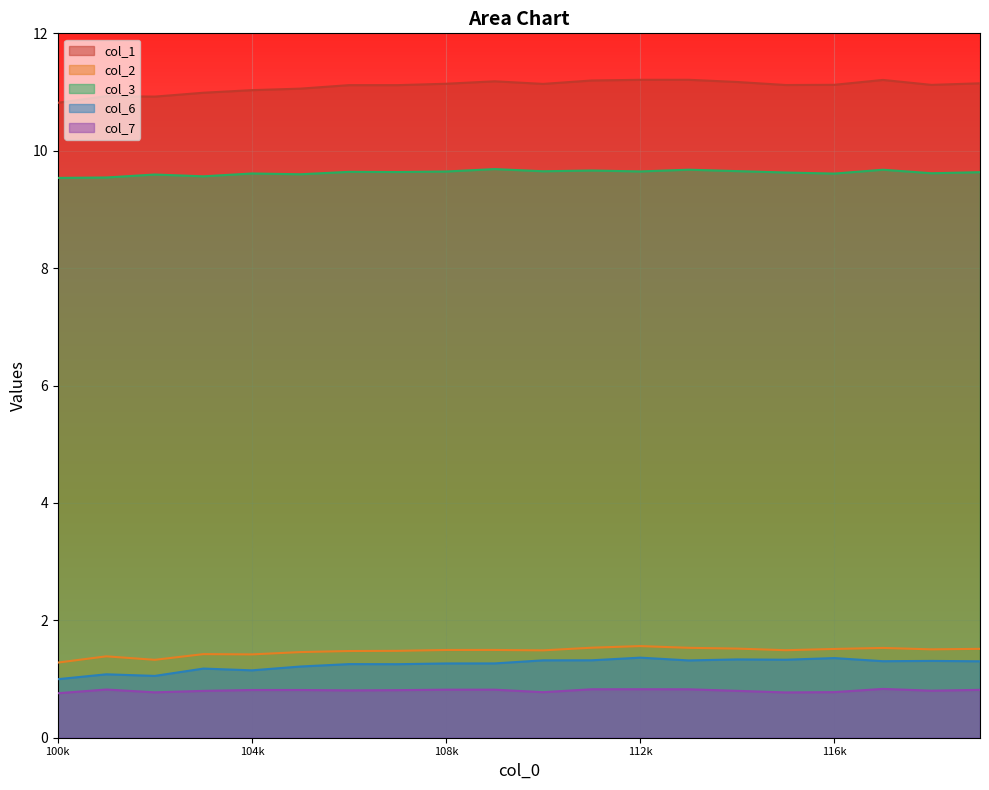

True or false: col_6 and col_7 cross at least once.

False